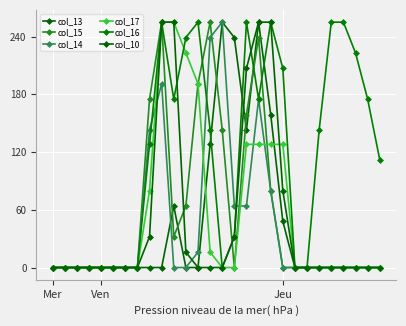

At which category does col_15 reach its first local valley?

10